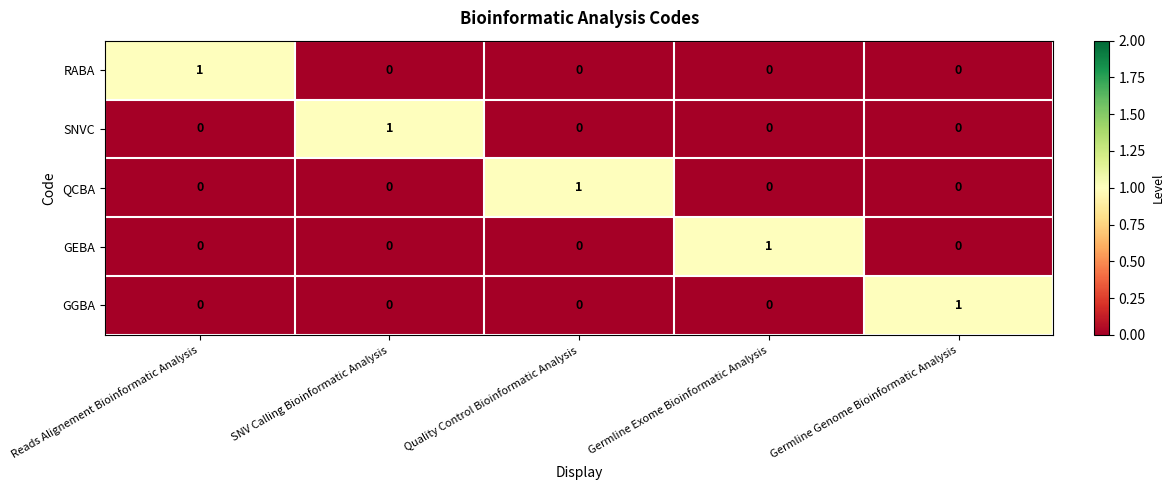

How many distinct data groups are displayed?

5